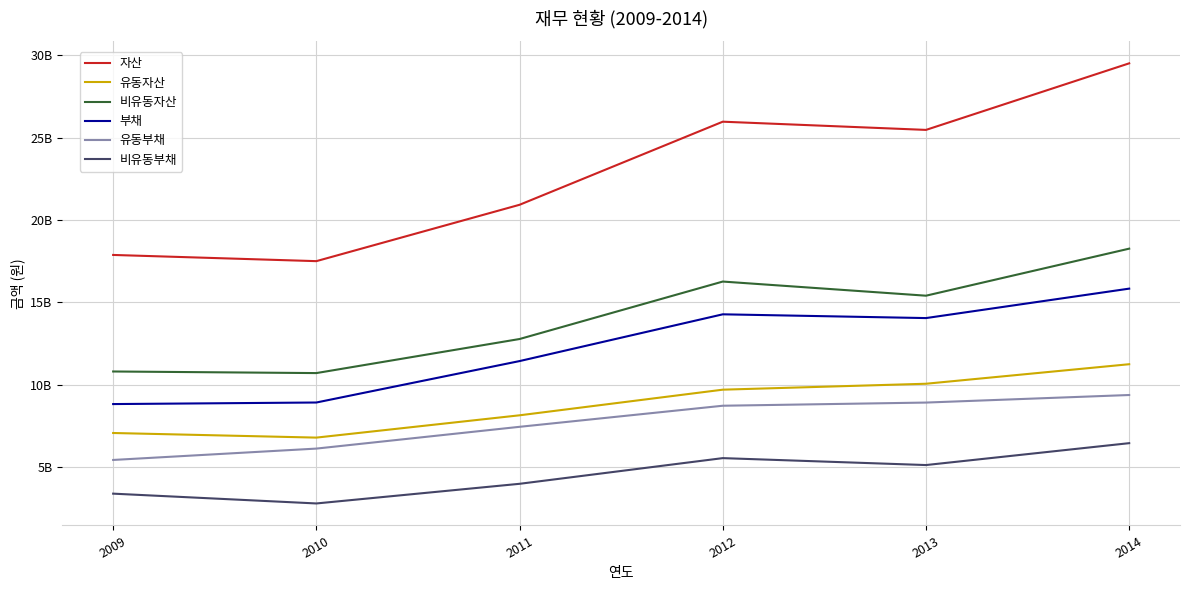

At which category does 부채 reach its first local peak?

2012